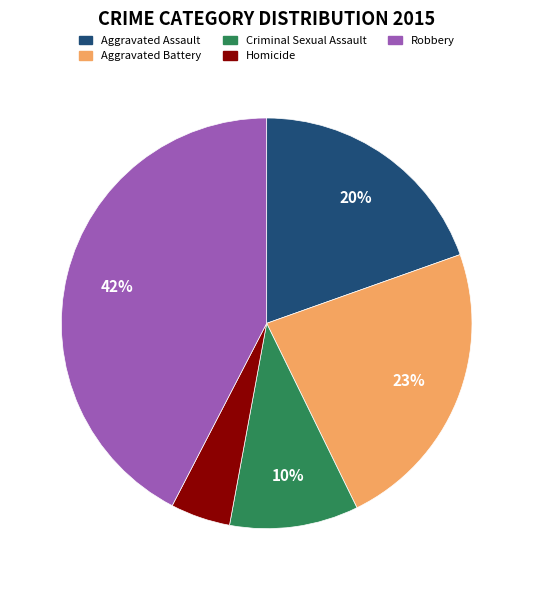

Approximately how many times larger is the value at Robbery compared to Criminal Sexual Assault?

4.2